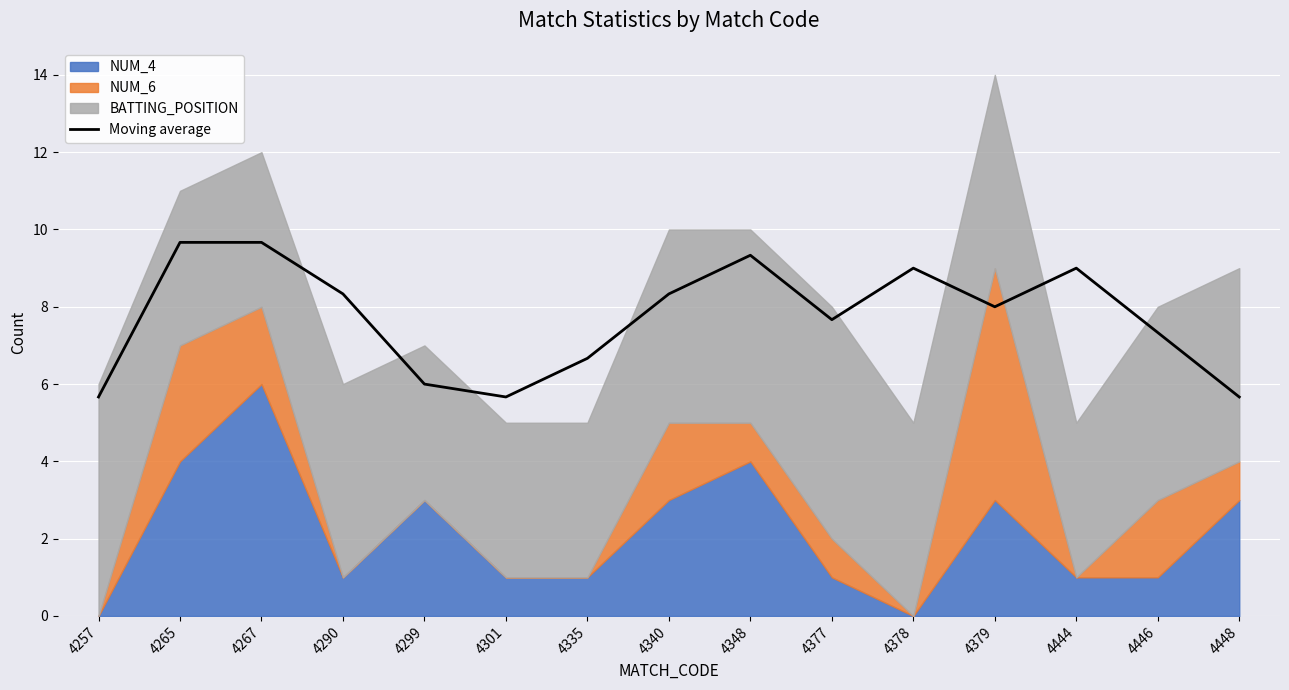

How many lines are shown in the chart?

1